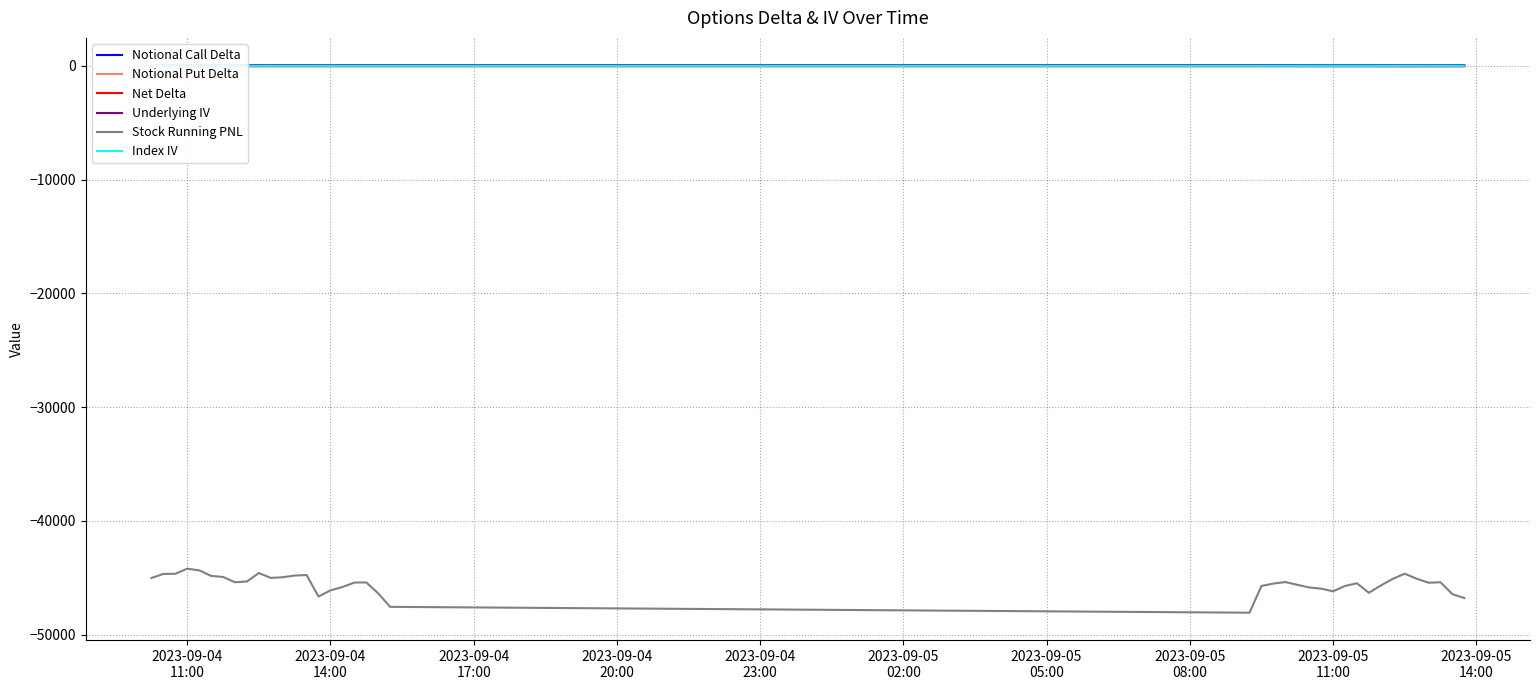

In Stock Running PNL, how many points are higher than both neighbors (excluding endpoints)?

8